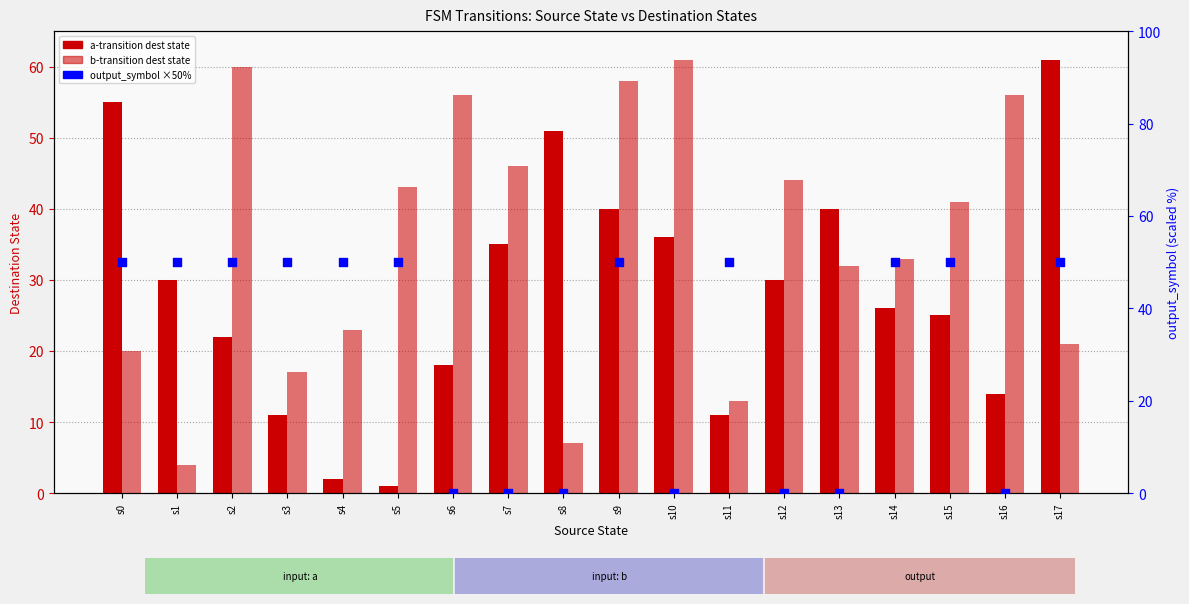

Which series has the largest Y range (max minus min)?

a-transition (dest state)